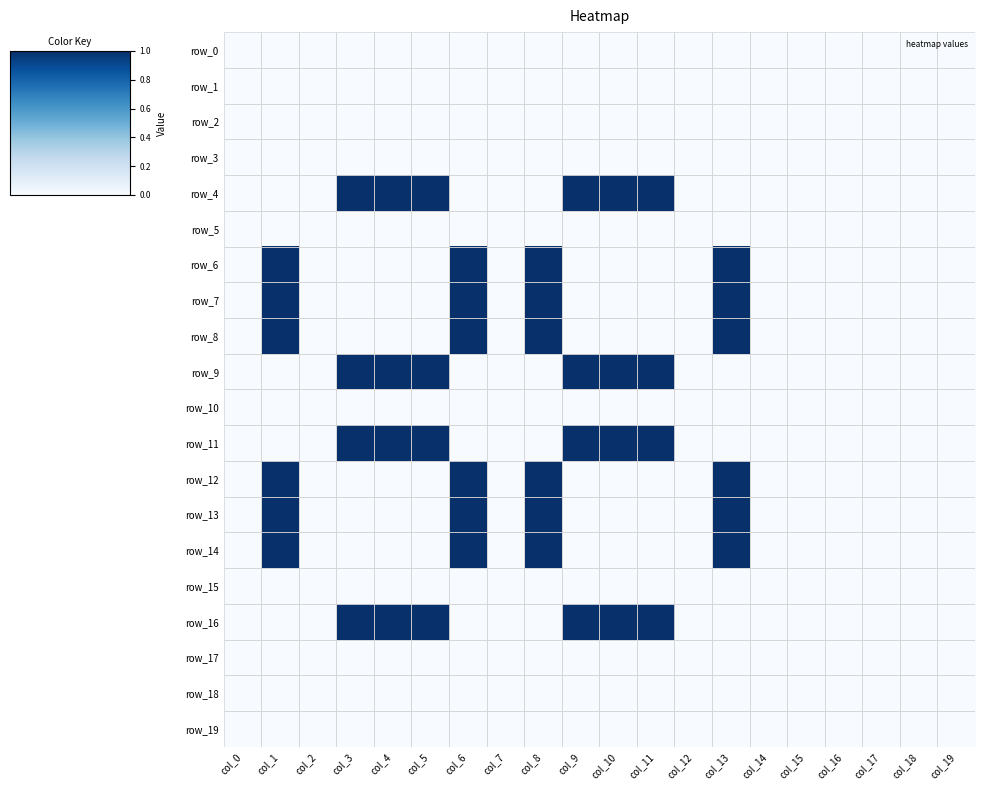

The value of row_11 at col_4 is 1. True or false?

True